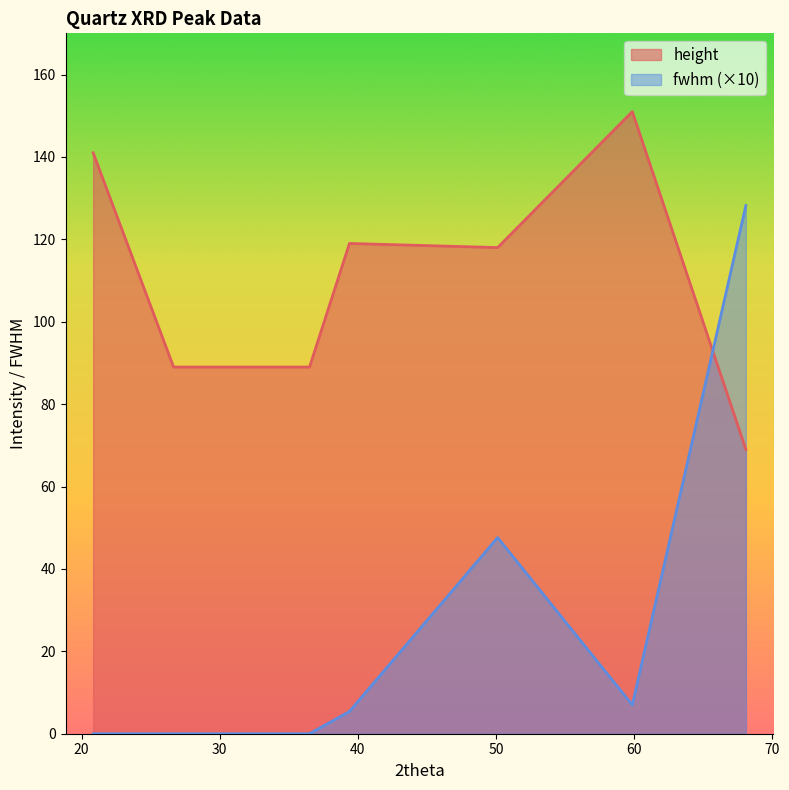

Does the chart have visible grid lines?

No